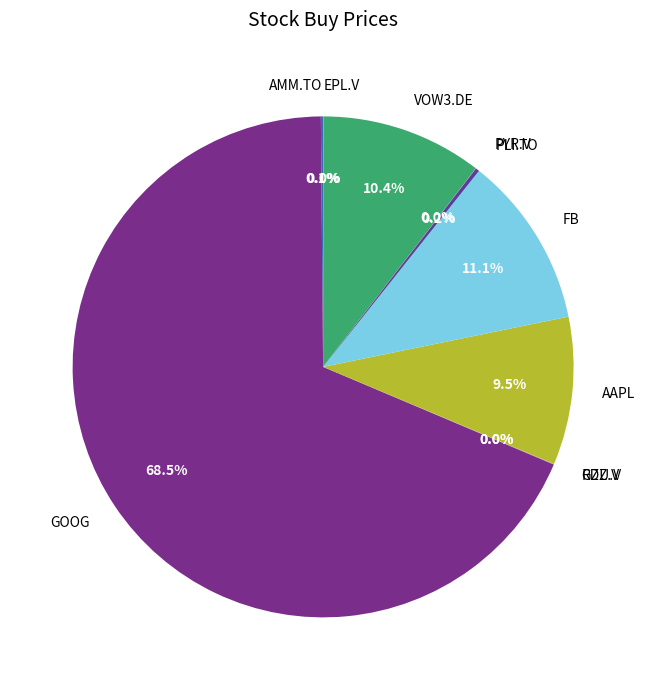

Which has a higher value, FB or AAPL?

FB